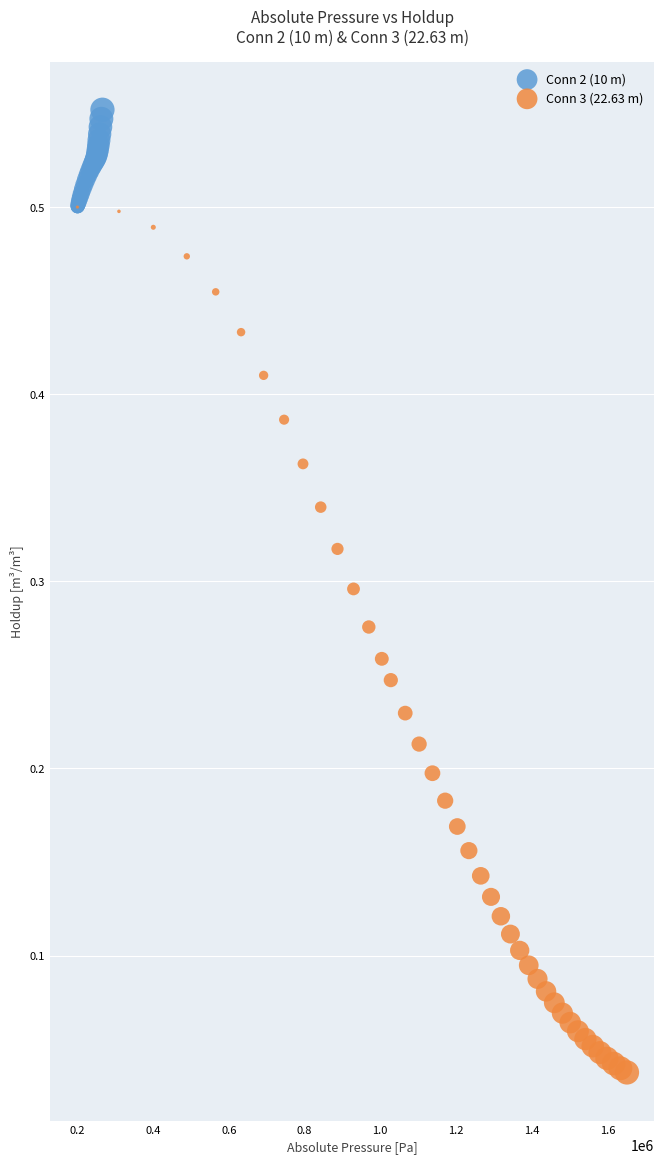

Which series contains the lowest Y value?

Conn 3 (22.63 m)